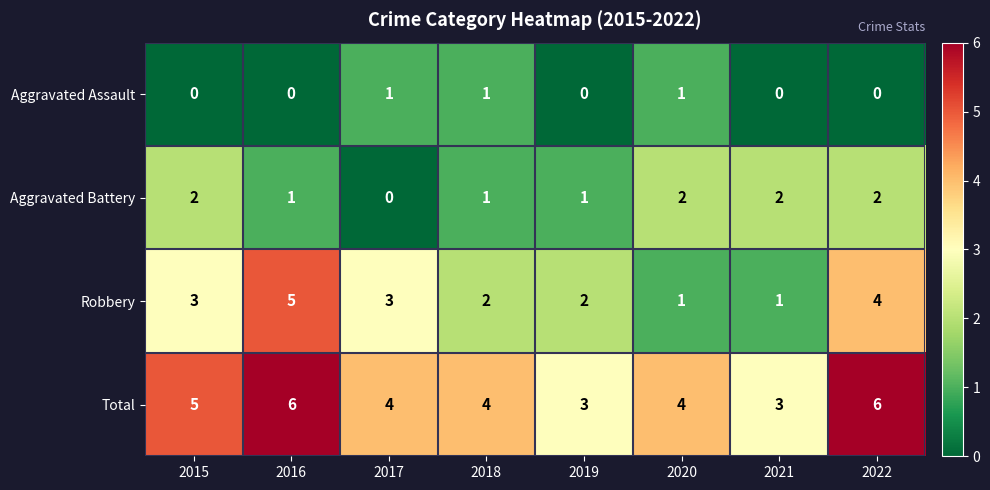

Which series has the largest total across all categories?

Total